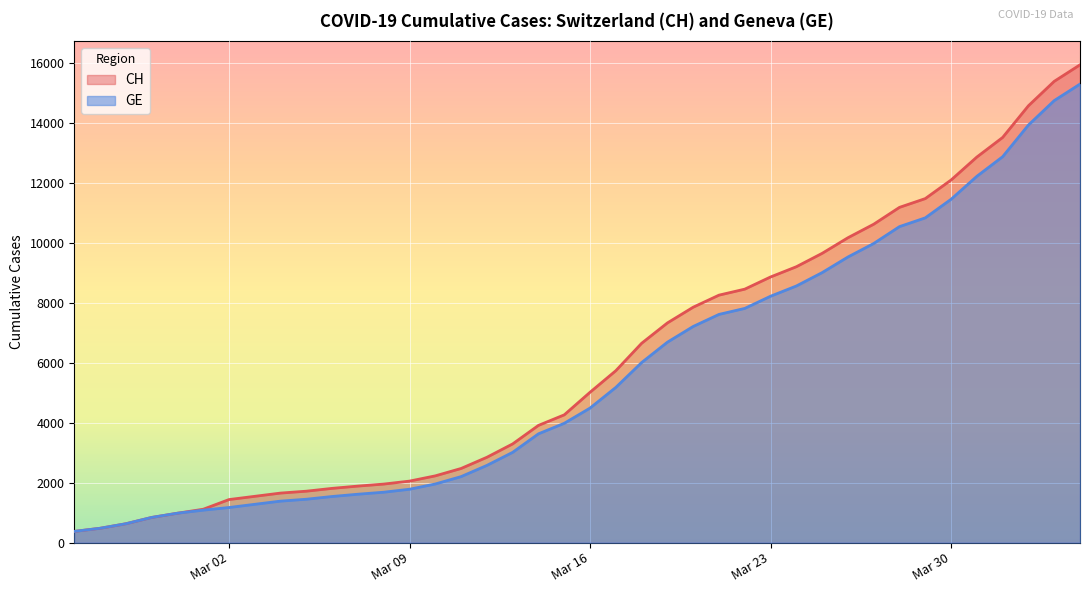

Which series has the largest range (max minus min)?

CH